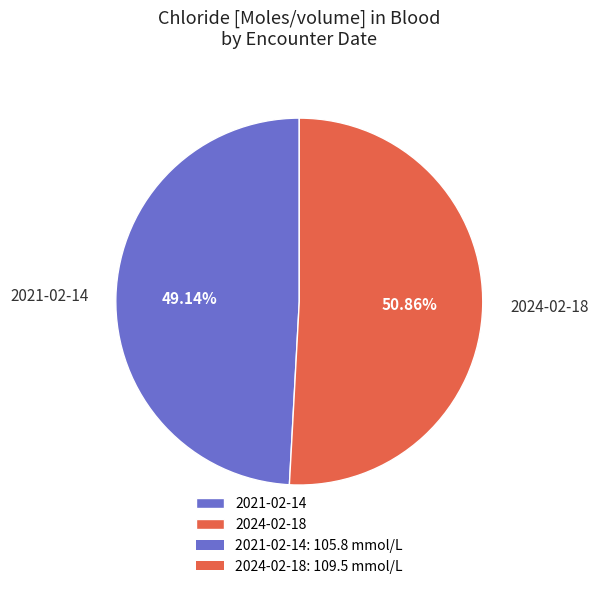

Between 2021-02-14 and 2024-02-18, which is larger?

2024-02-18